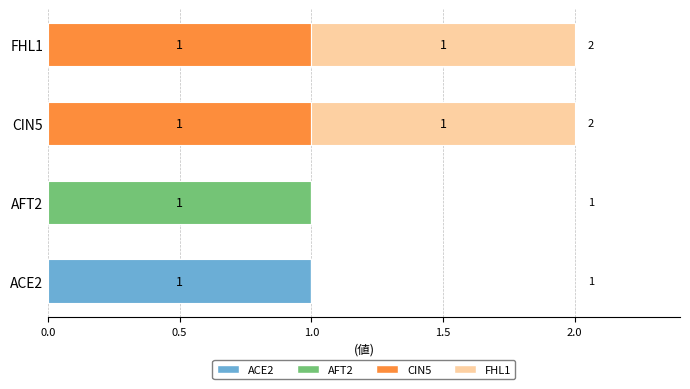

Is it true that ACE2 equals 1 at ACE2?

True